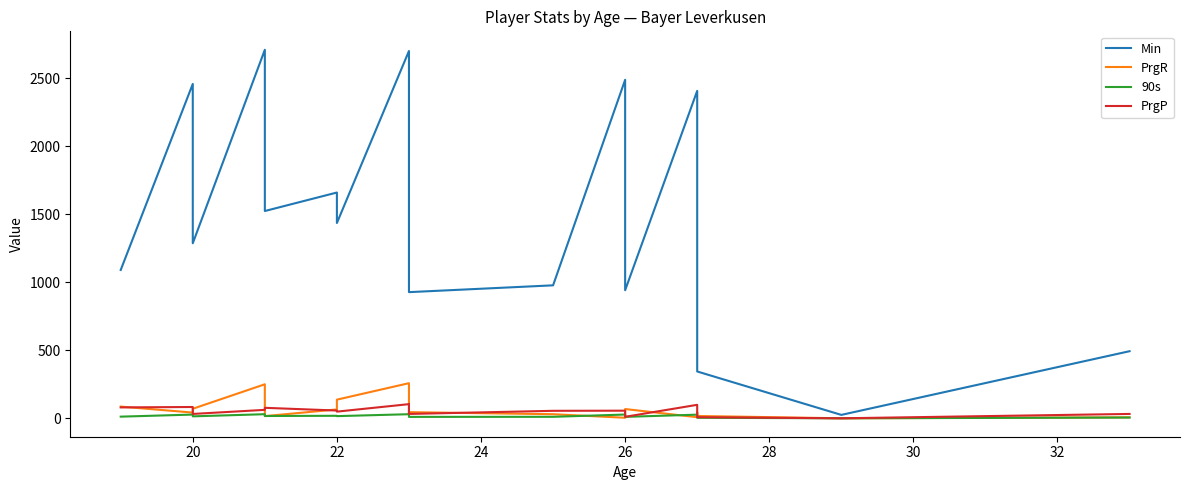

How many data points in 90s are less than 15?

9